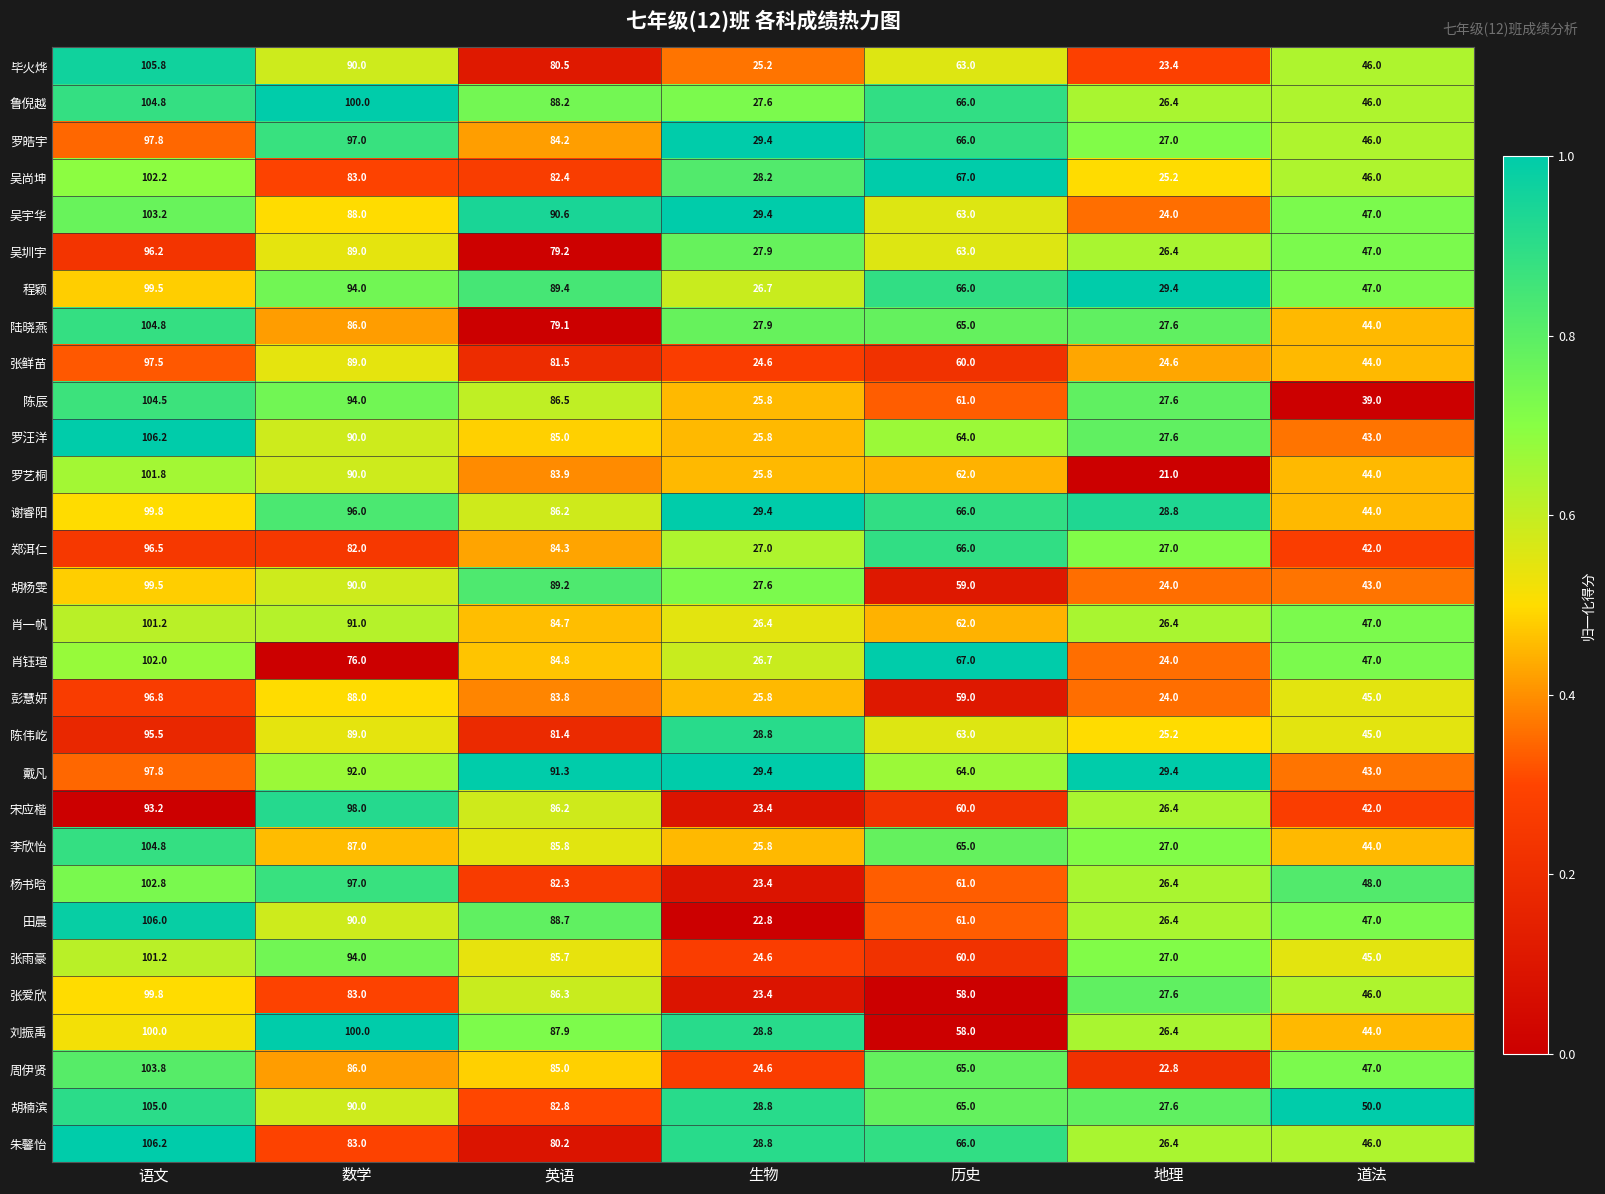

Which series has the largest range (max minus min)?

田晨